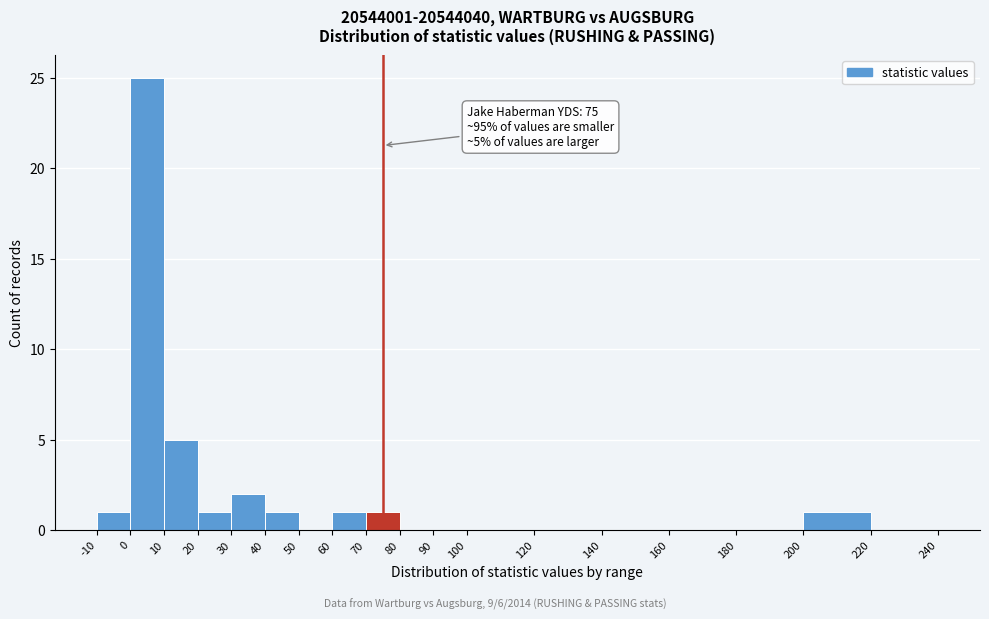

Over which range of the x-axis is the bar tallest?

0 to 10